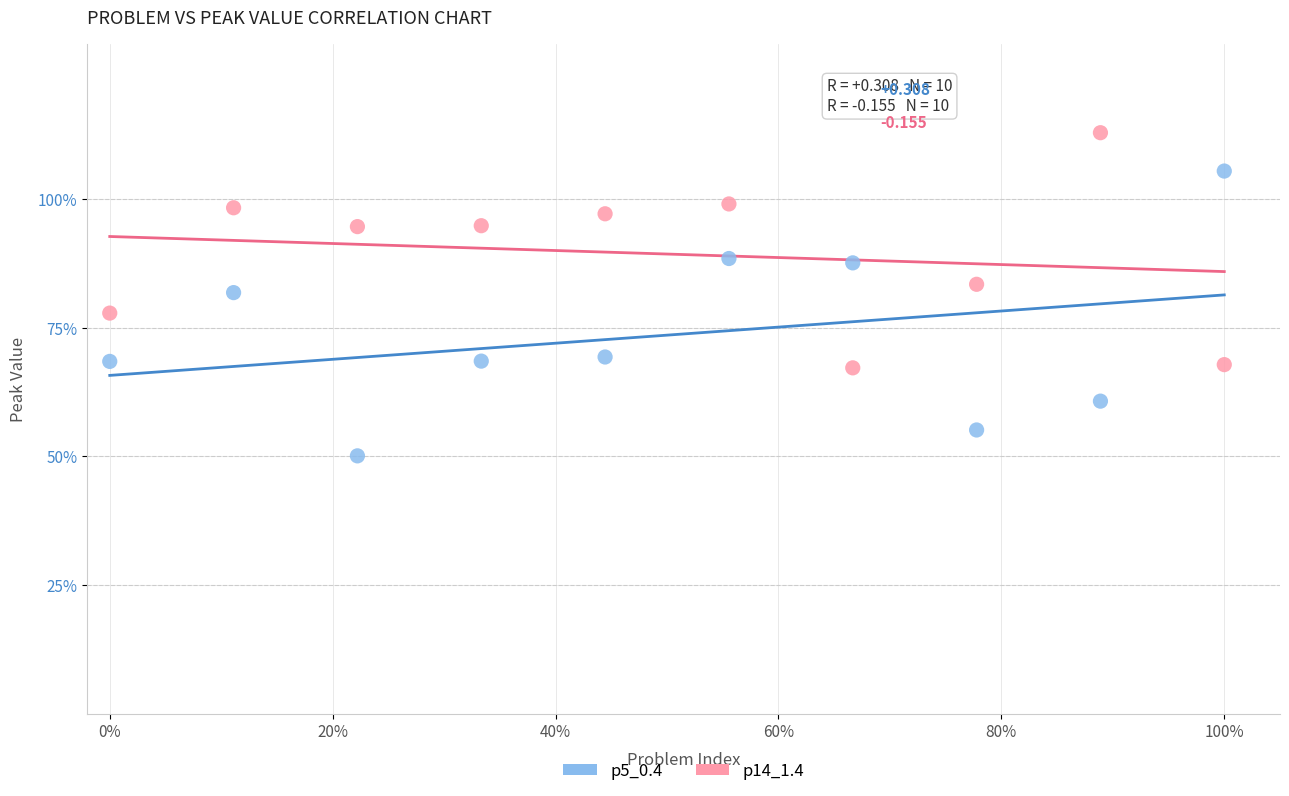

Which series reaches the maximum Y coordinate?

p14_1.4